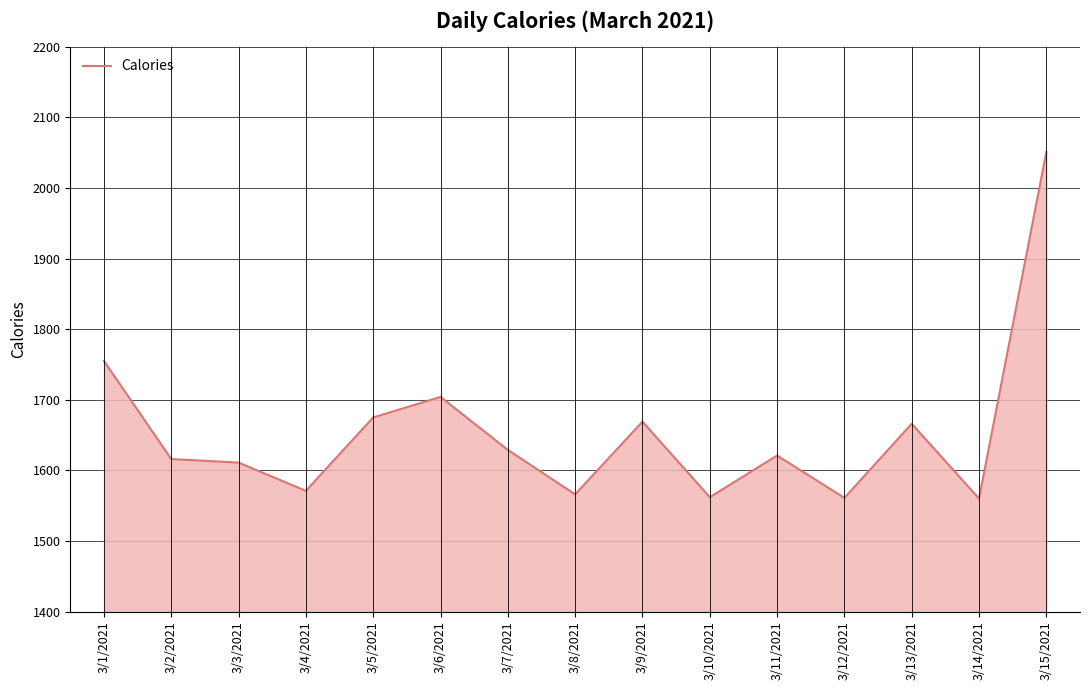

What is the change in value from 3/1/2021 to 3/5/2021?

-80